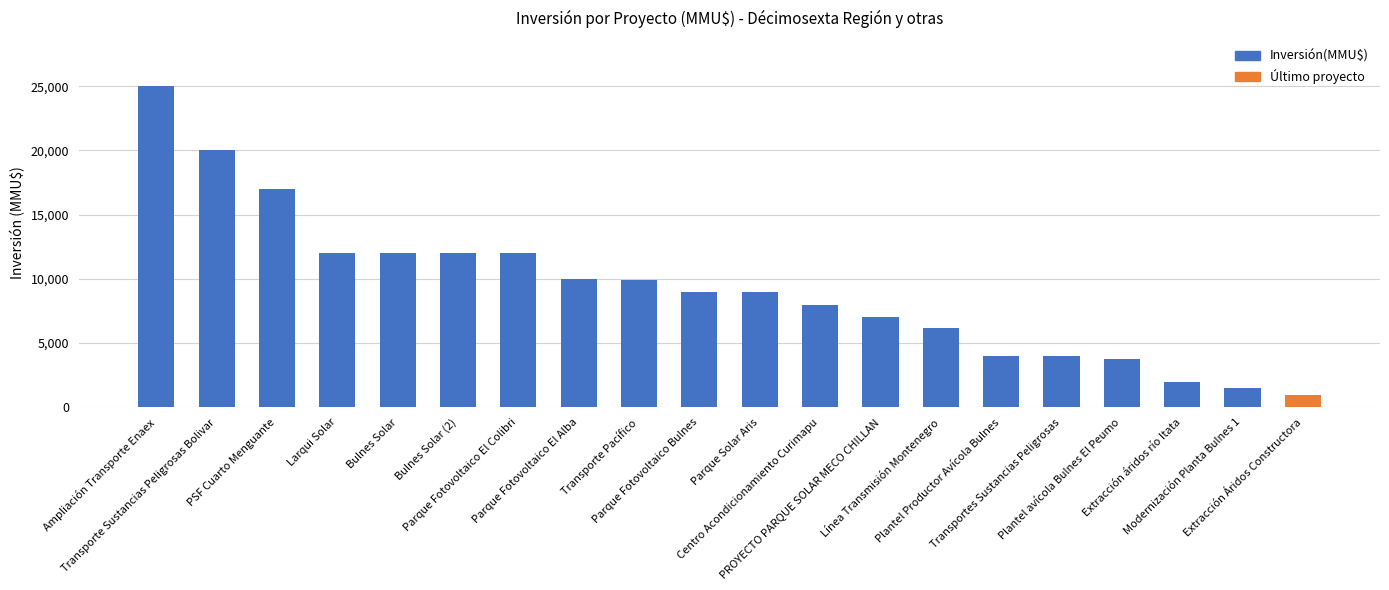

What is the label of the 1st bar from the left?

Ampliación Transporte Enaex